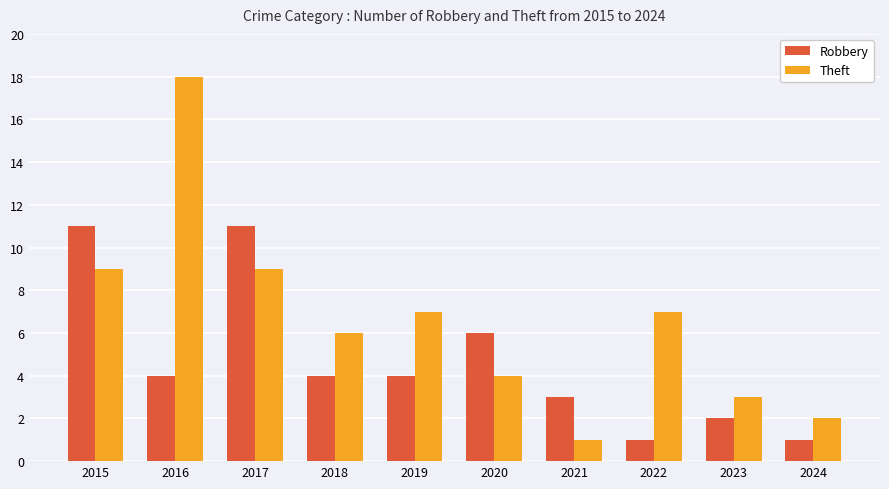

Is it true that Robbery equals 19 at 2017?

False